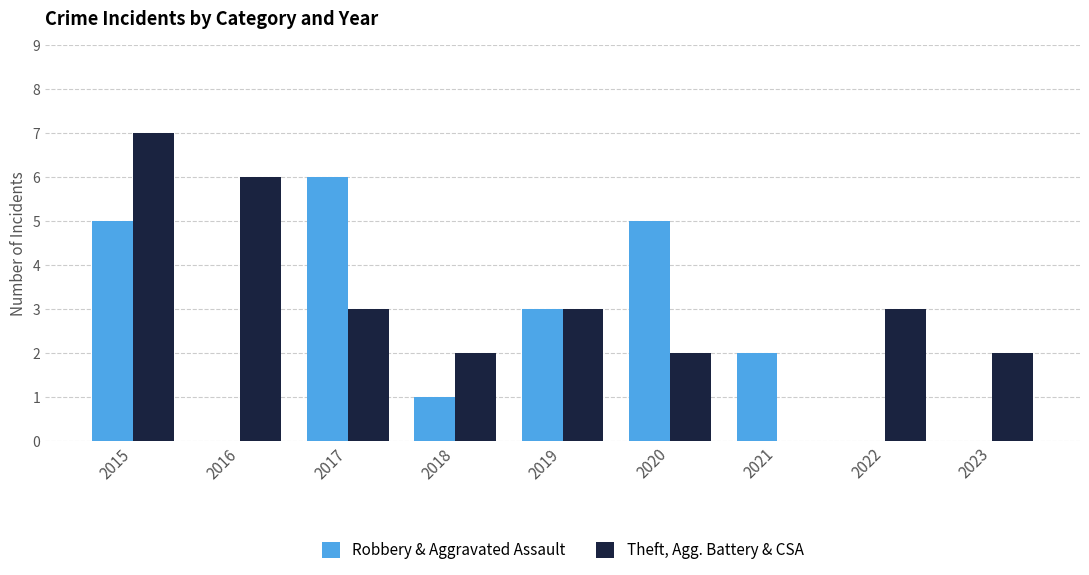

Are the bars horizontal?

No